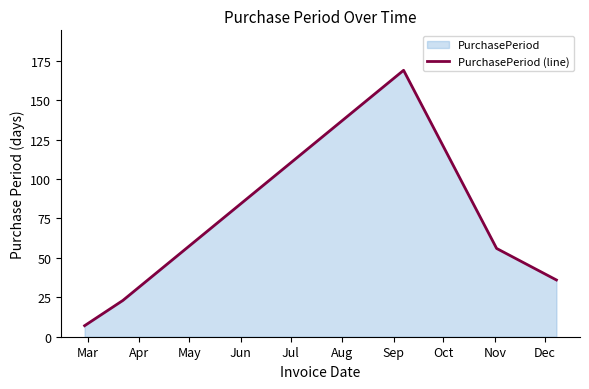

True or false: there are more than 0 points higher than both neighbors.

True